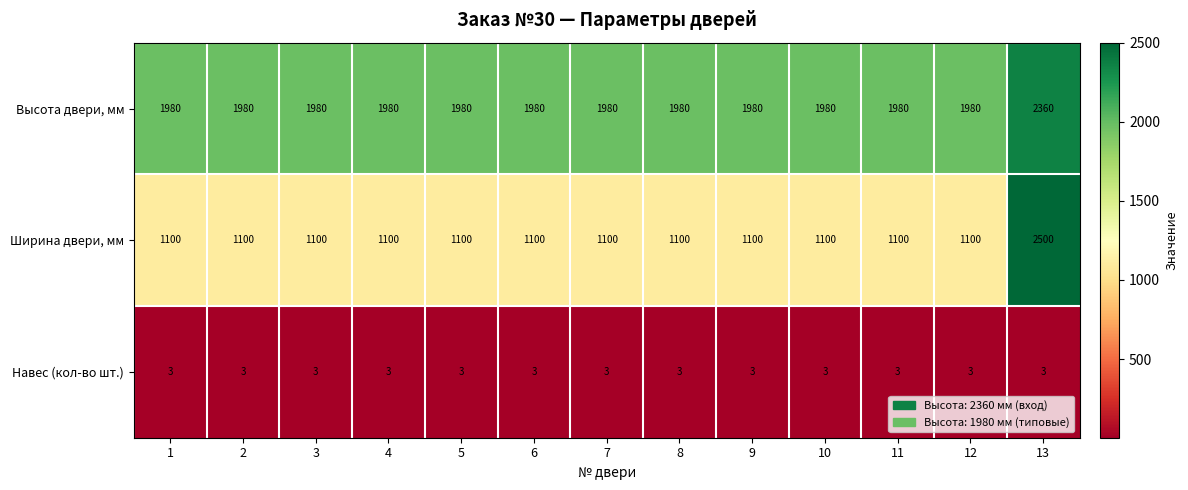

What is the highest value of the Ширина двери, мм series?

2500